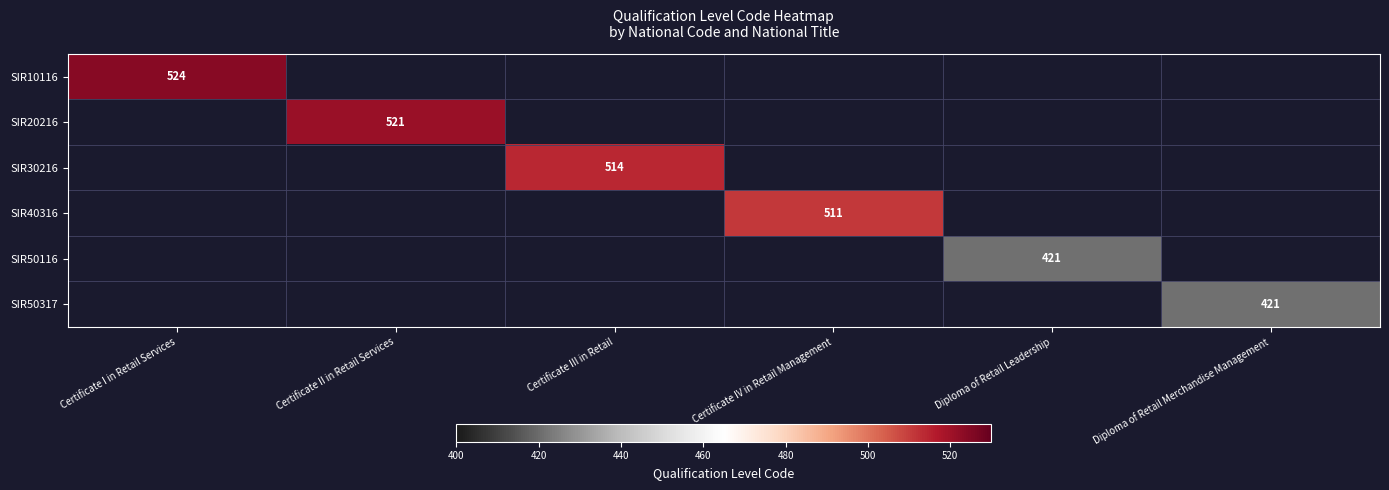

At how many categories does at least one series exceed 499?

4